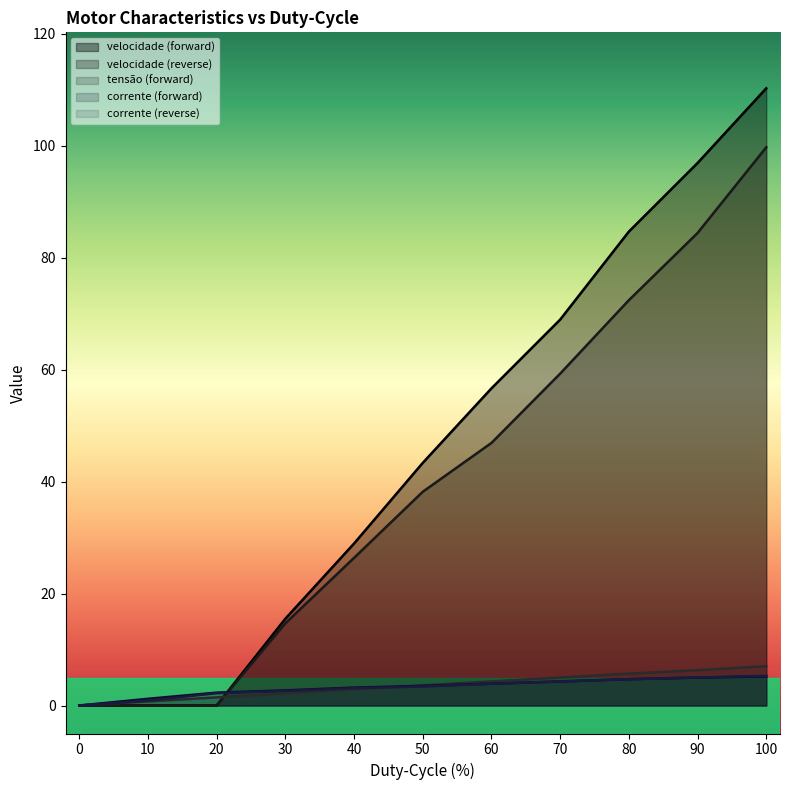

What is the difference between the highest and lowest values at 60?

52.8